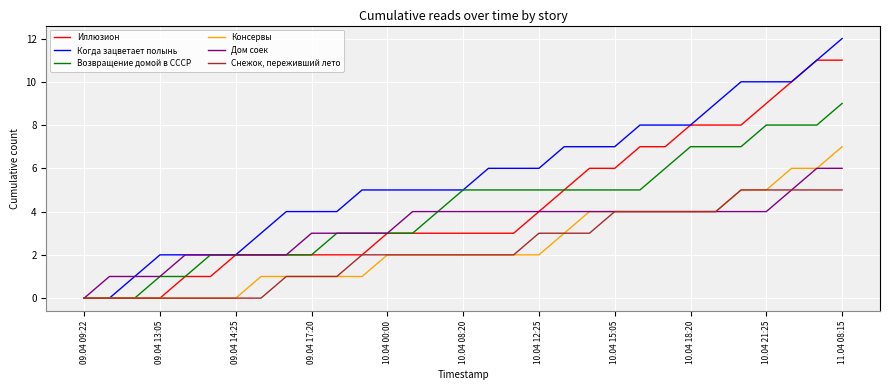

Does the chart have visible grid lines?

Yes